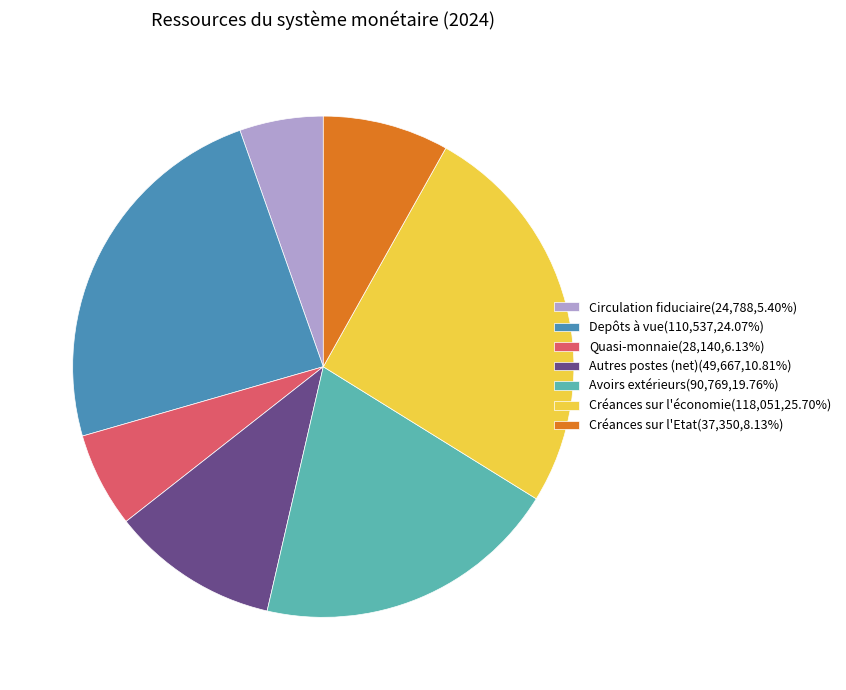

Is there a majority slice in this chart?

No